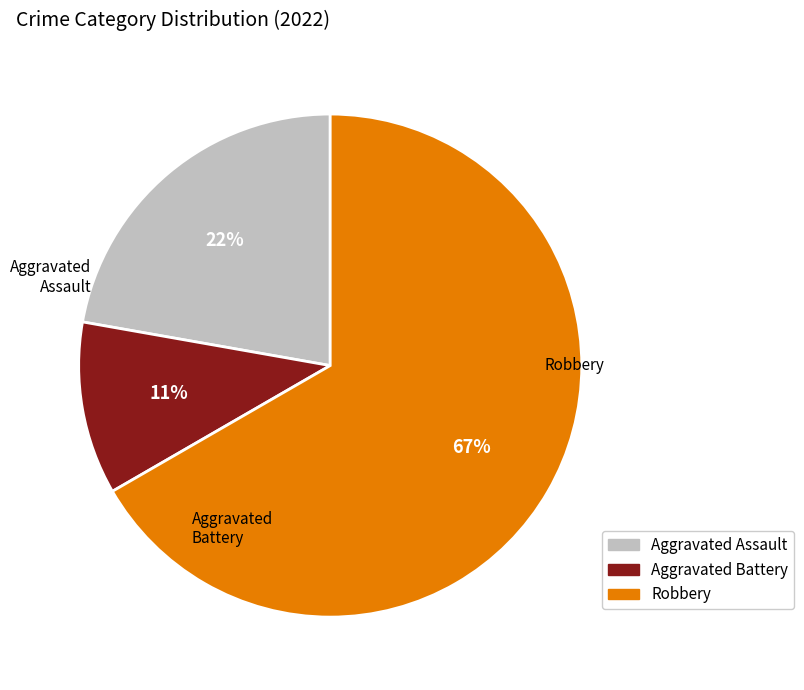

To the nearest percent, what is the difference between the Aggravated Assault and Aggravated Battery slice percentages?

11%